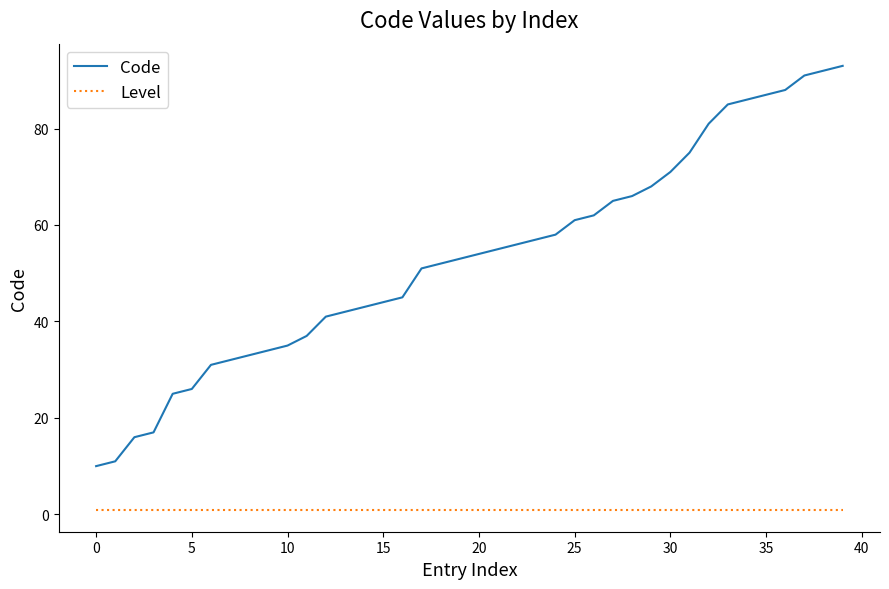

List the series in order of their overall mean, highest first.

Code, Level